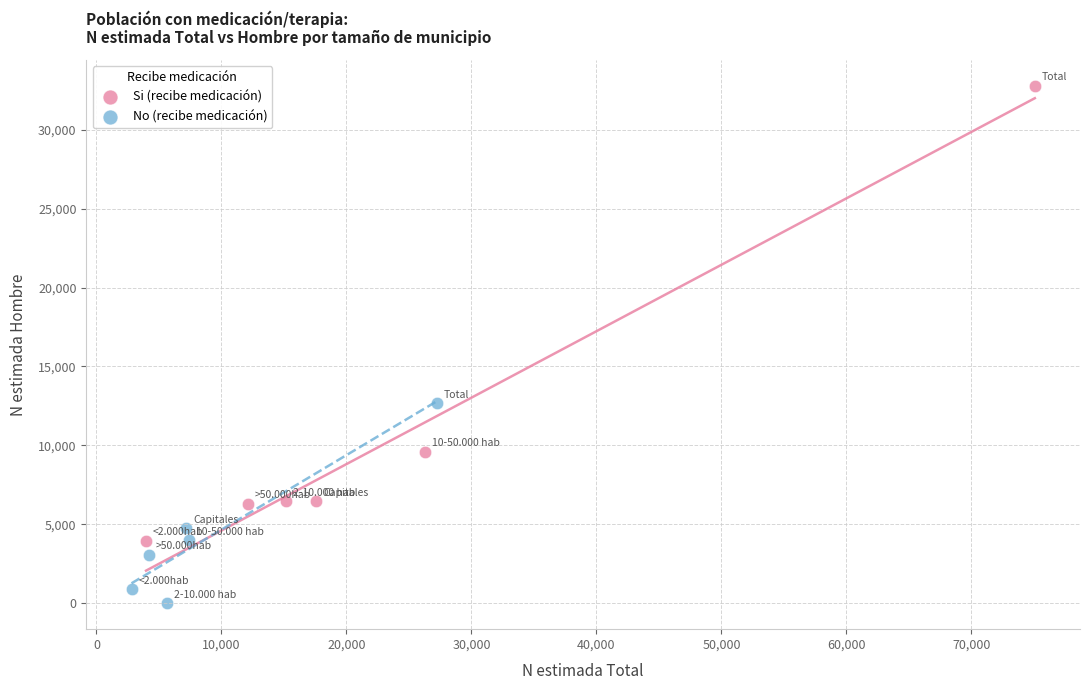

Which series reaches the maximum Y coordinate?

Si (recibe medicación)